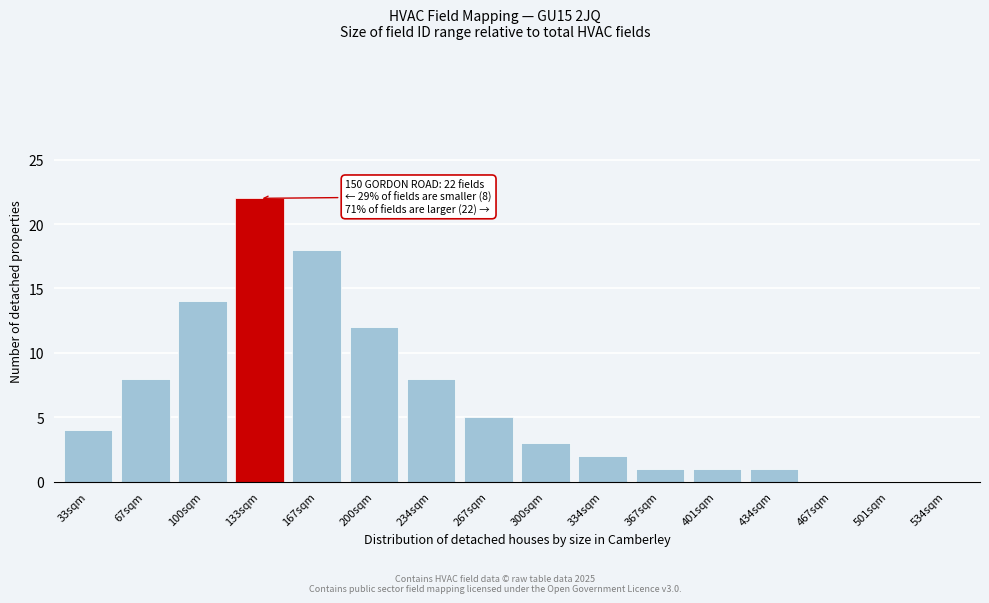

Reading left to right, extract all data points from this chart.

33sqm=4	67sqm=8	100sqm=14	133sqm=22	167sqm=18	200sqm=12	234sqm=8	267sqm=5	300sqm=3	334sqm=2	367sqm=1	401sqm=1	434sqm=1	467sqm=0	501sqm=0	534sqm=0